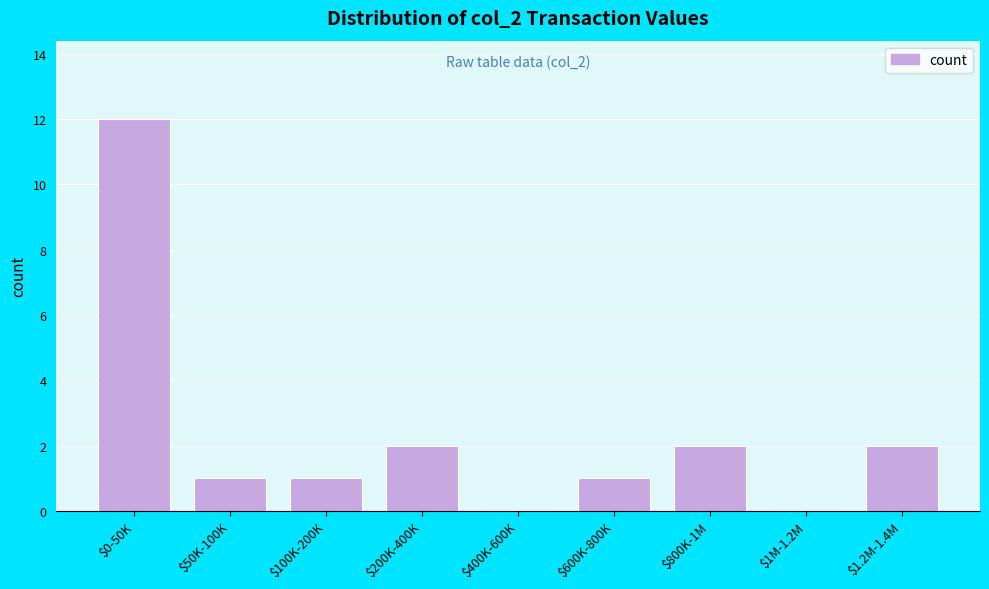

The value at $1M-1.2M is 0. True or false?

True